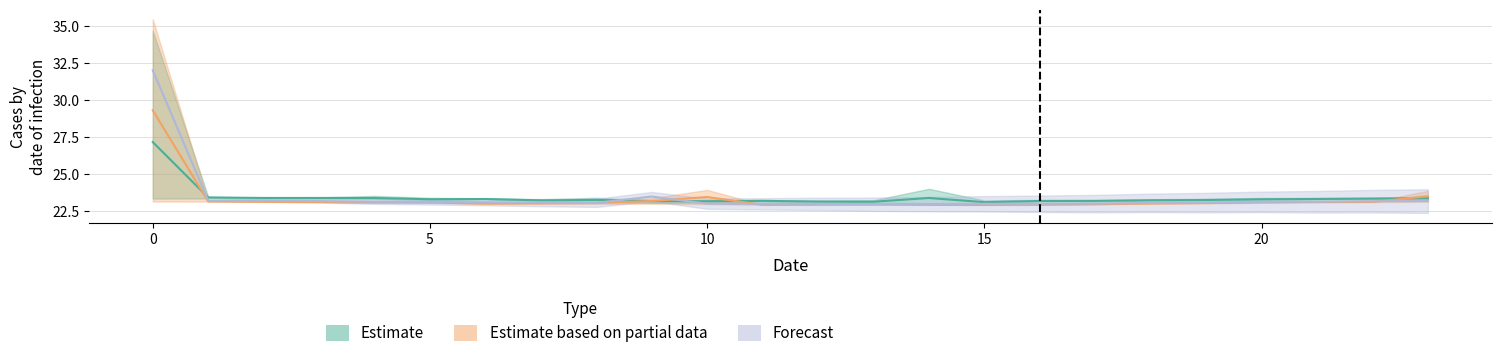

True or false: 4 has a value of 37.7 at 10.

False